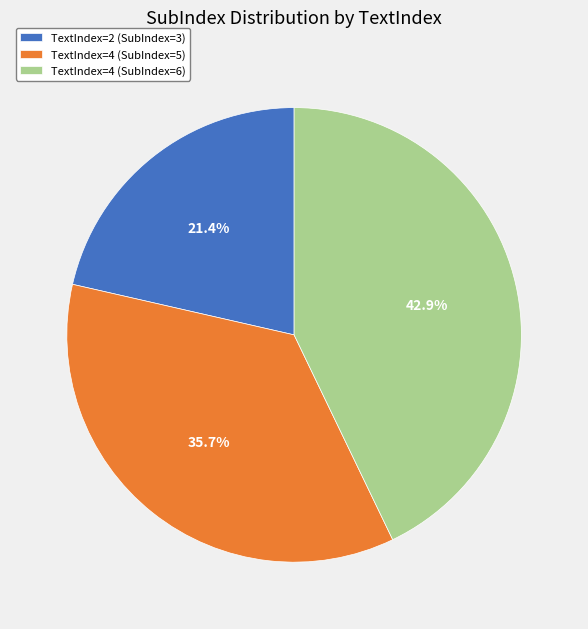

Which category has the biggest portion of the pie?

TextIndex=4 (SubIndex=6)